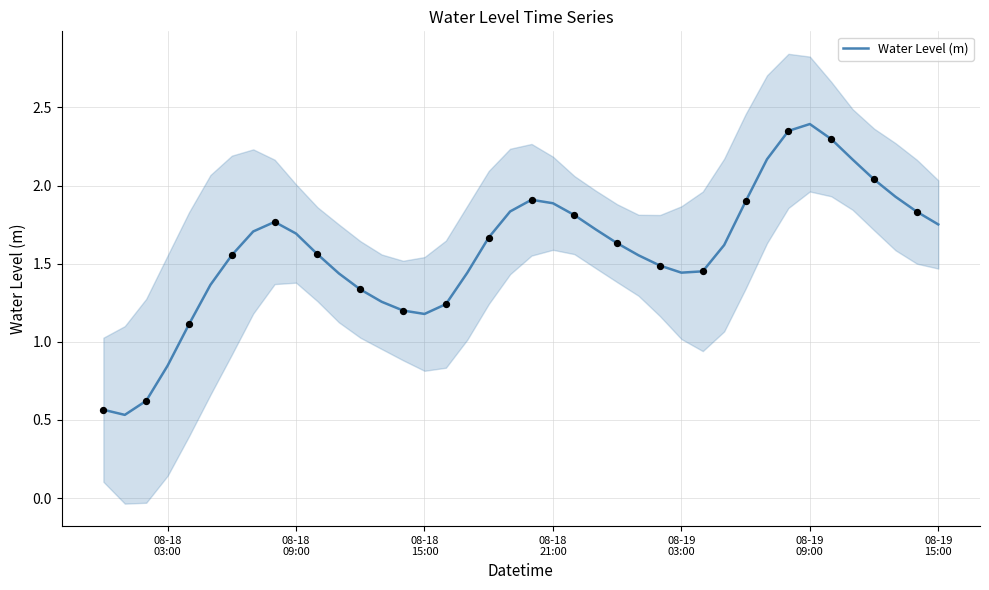

What is the highest value of the Water Level (m) series?

2.4